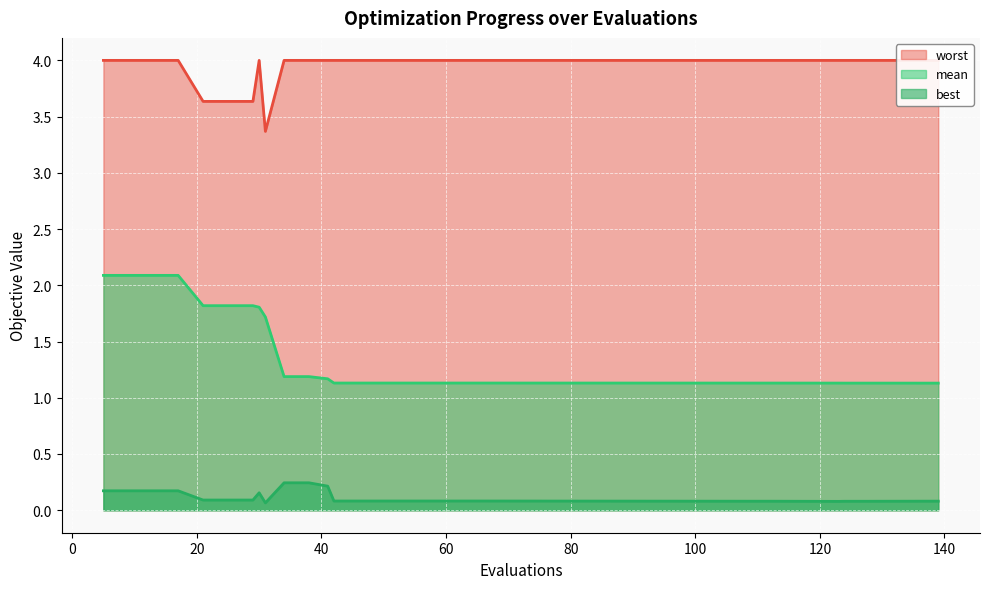

Reading left to right, what are all the values shown in this chart?

mean: 2.1	2.1	2.1	2.1	1.8	1.8	1.8	1.8	1.7	1.2	1.2	1.2	1.1	1.1	1.1	1.1	1.1	1.1	1.1	1.1	1.1	1.1	1.1	1.1	1.1
best: 0.2	0.2	0.2	0.2	0.1	0.1	0.1	0.2	0.1	0.2	0.2	0.2	0.1	0.1	0.1	0.1	0.1	0.1	0.1	0.1	0.1	0.1	0.1	0.1	0.1
worst: 4.0	4.0	4.0	4.0	3.6	3.6	3.6	4.0	3.4	4.0	4.0	4.0	4.0	4.0	4.0	4.0	4.0	4.0	4.0	4.0	4.0	4.0	4.0	4.0	4.0